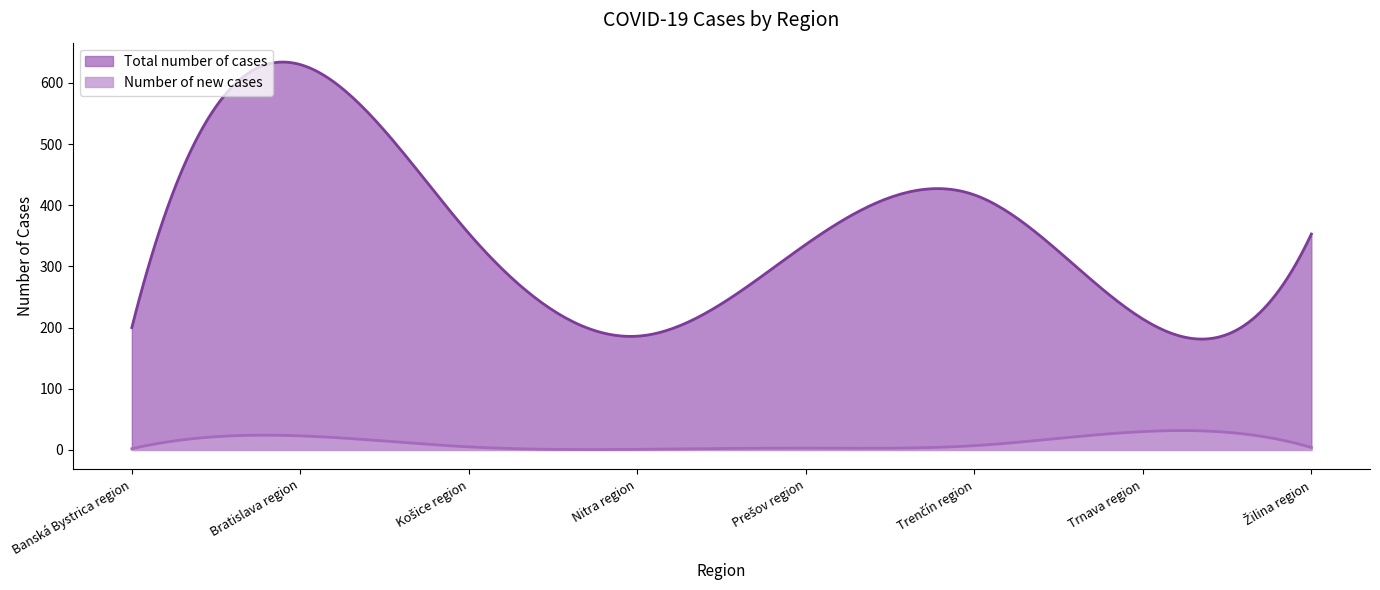

What is the sum of the Total number of cases values at Trnava region and Banská Bystrica region?

414